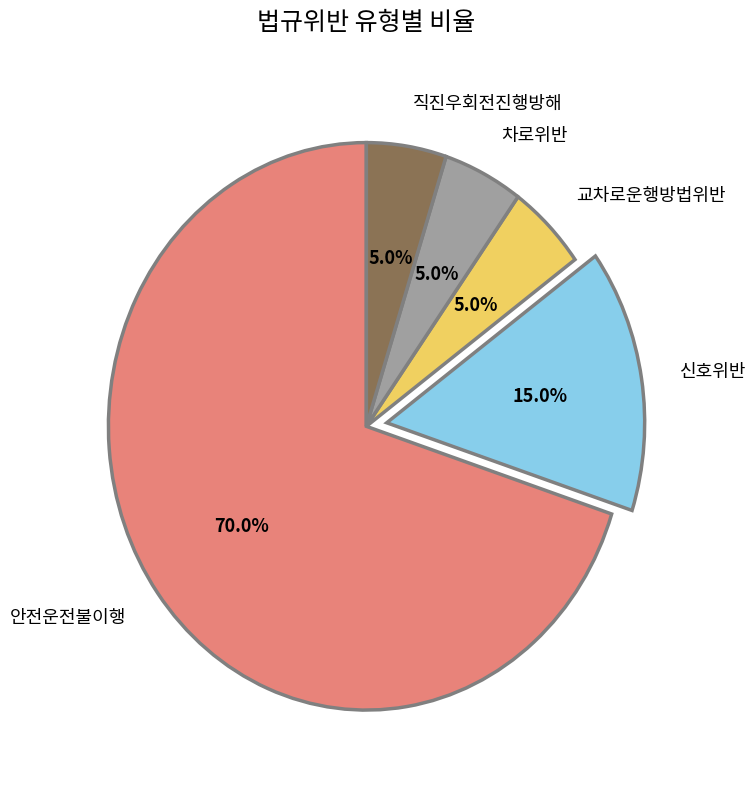

To the nearest percent, what is the average slice percentage?

20%